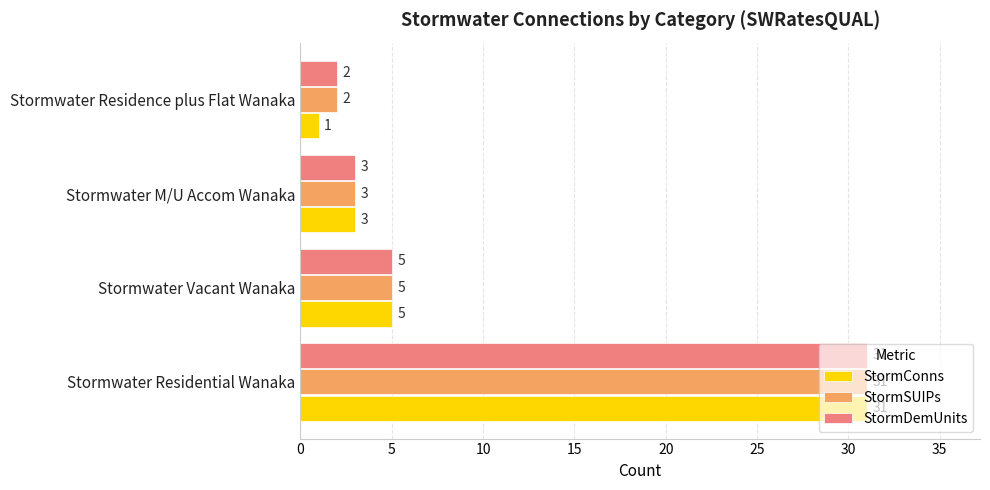

Count the number of data series in this chart.

3